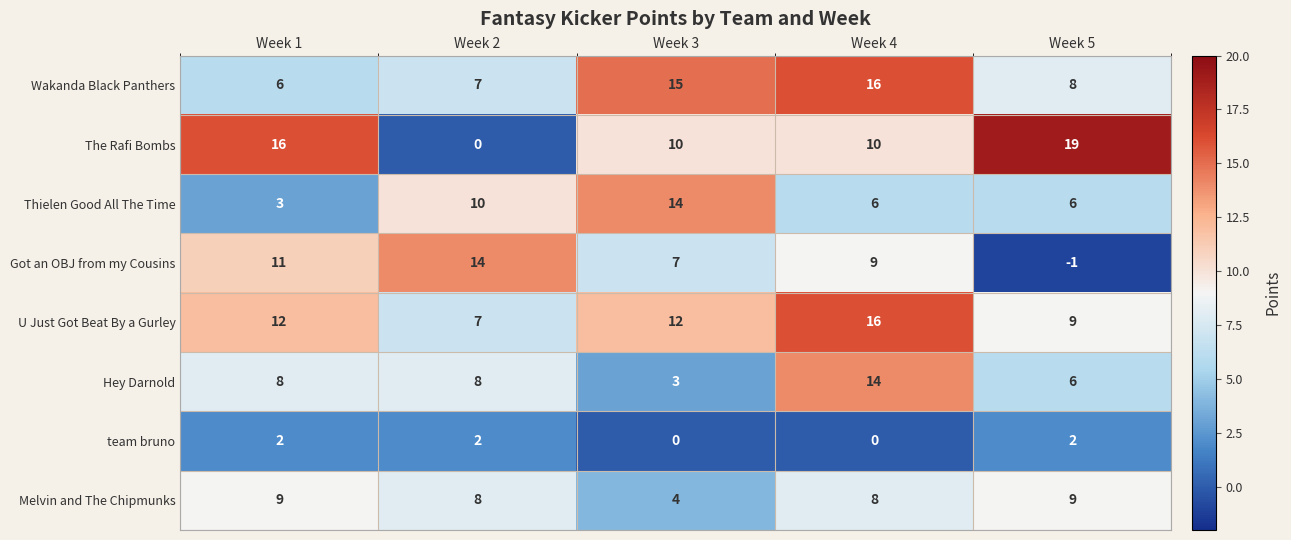

What is the sum of all Wakanda Black Panthers values?

52